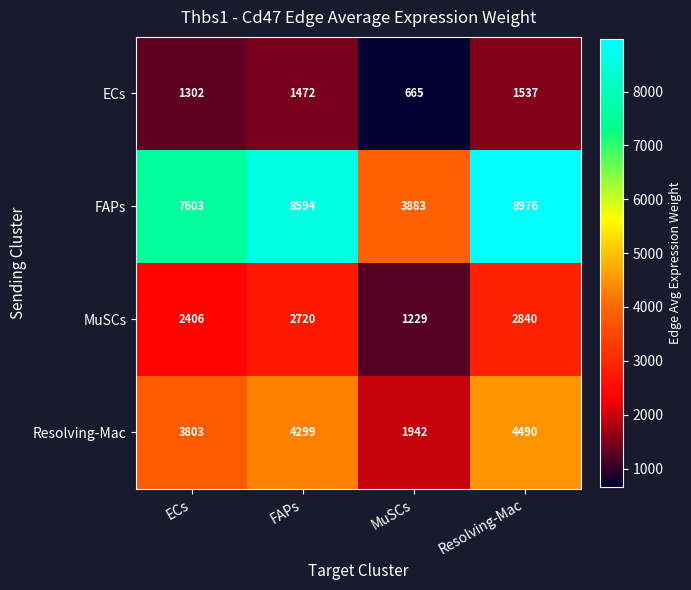

What is the average value of the FAPs series?

7264